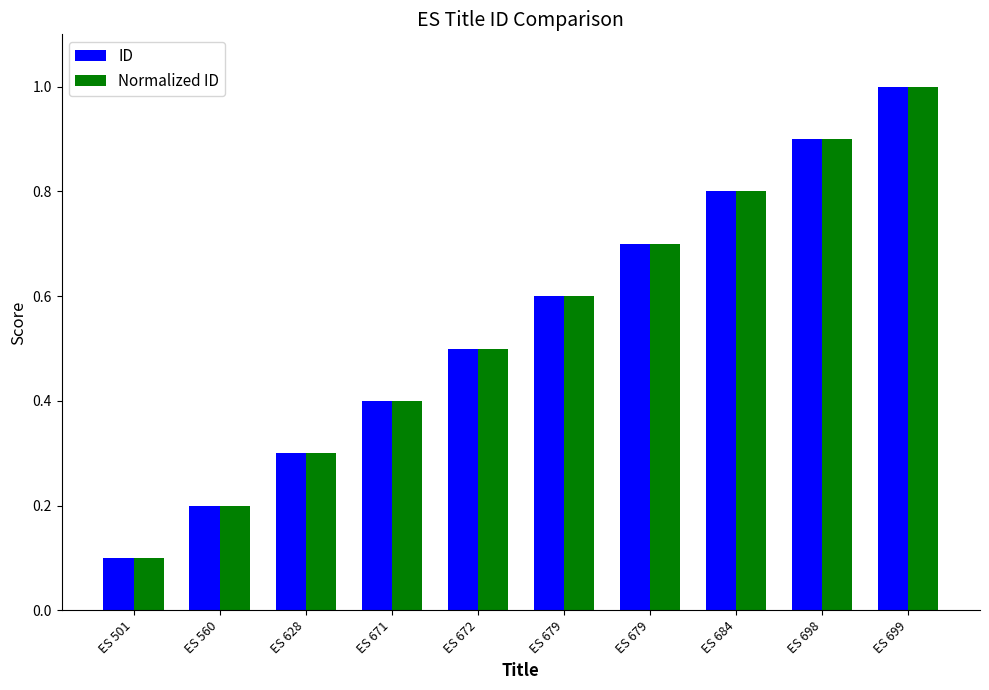

How many bars are there in total?

20